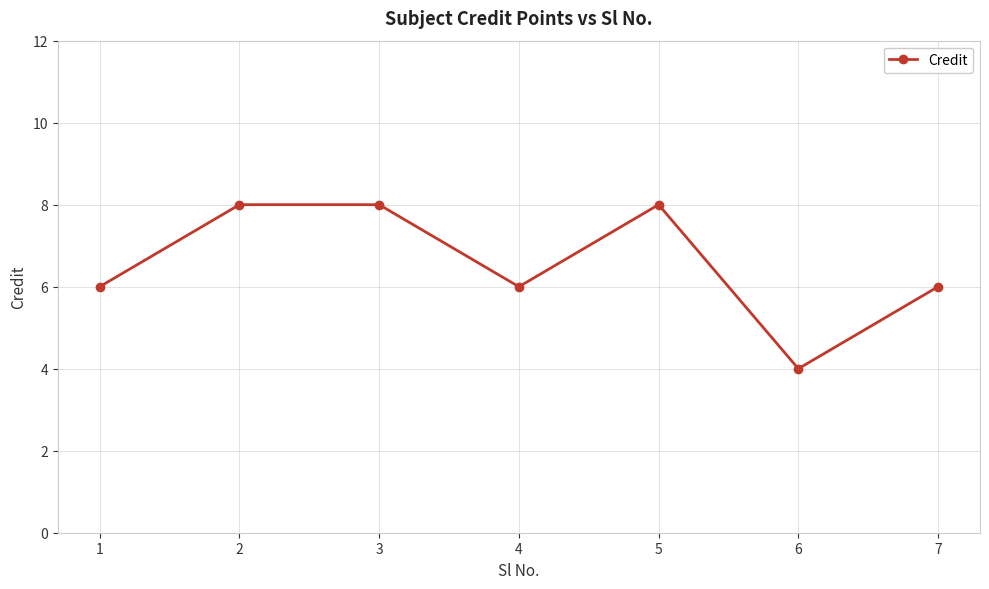

Which category has the lowest value across all series?

6